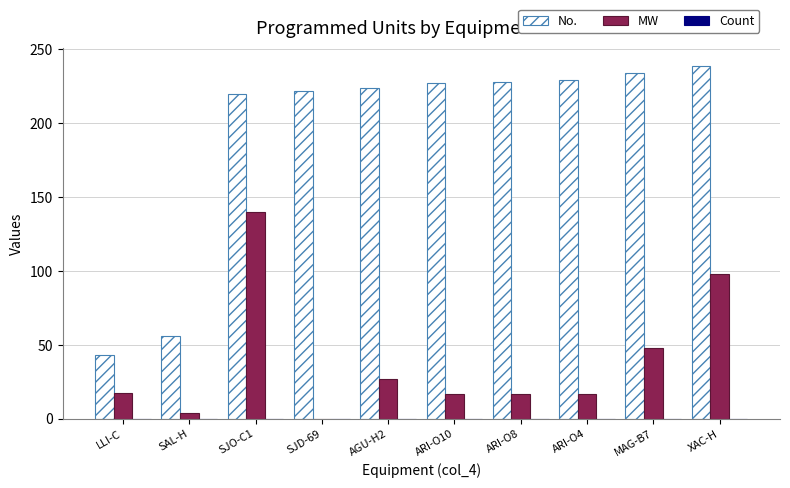

Which series has the largest total across all categories?

No.